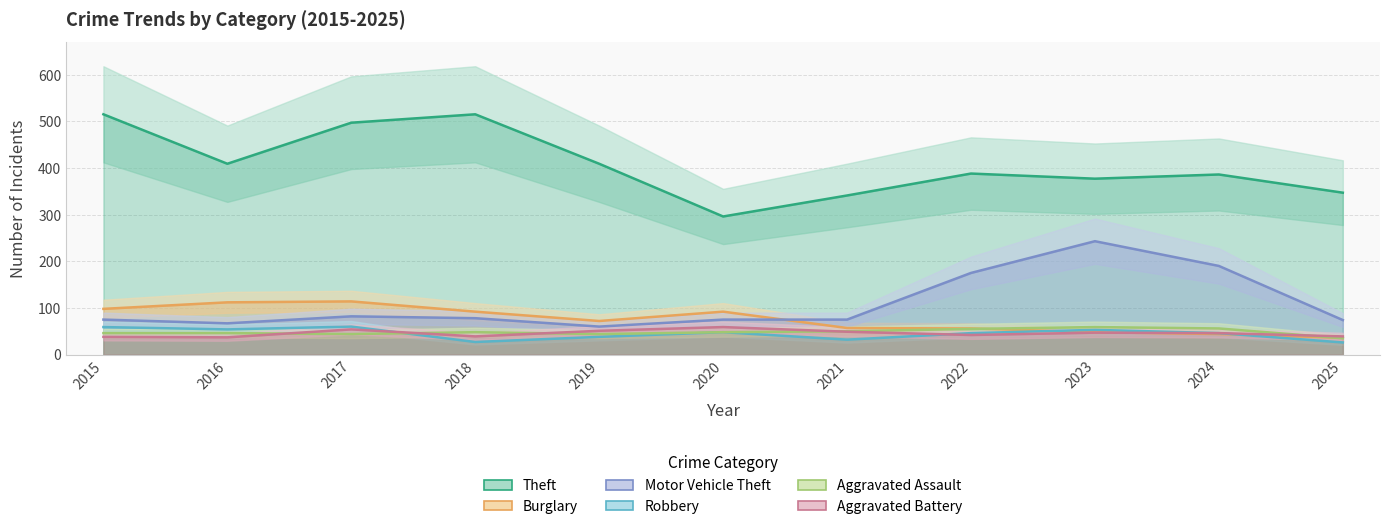

How many intersections are there between Aggravated Assault and Aggravated Battery?

5